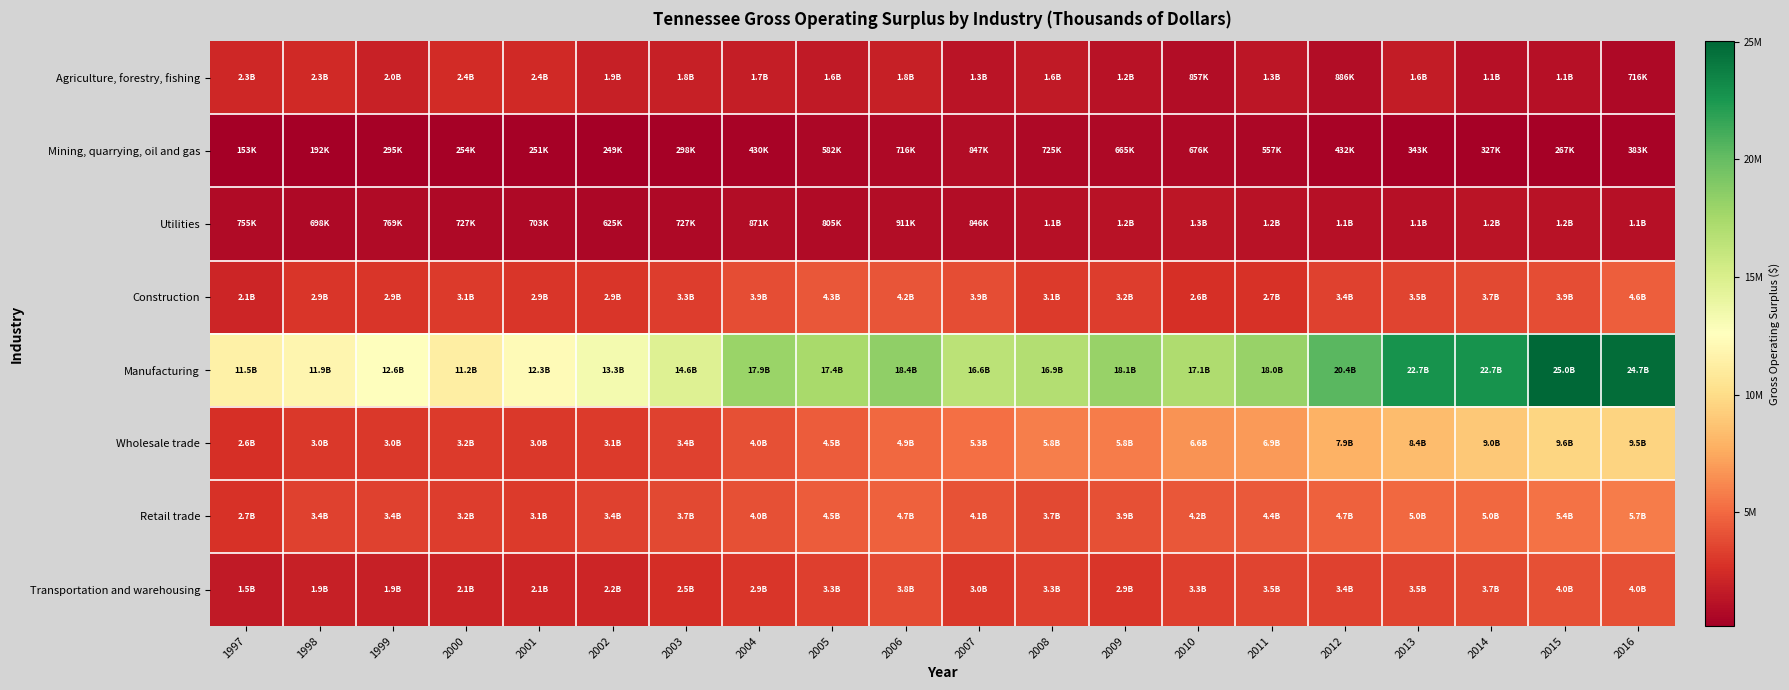

What is the difference between the highest and lowest values at 2007?

15709326